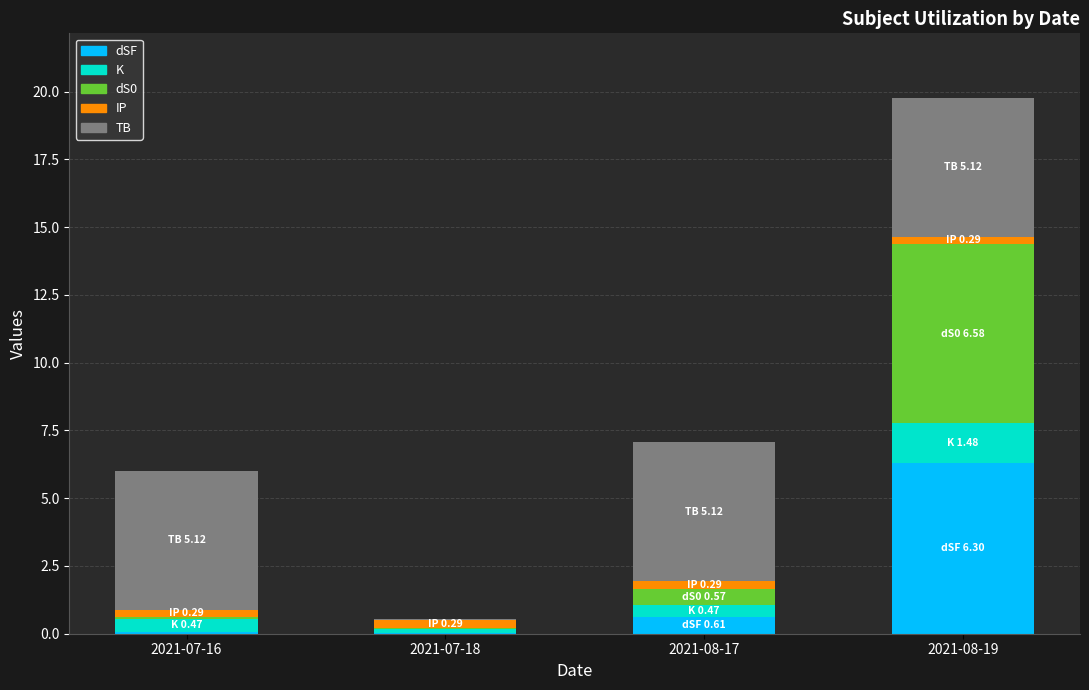

What is the sum of all dSF values?

7.0